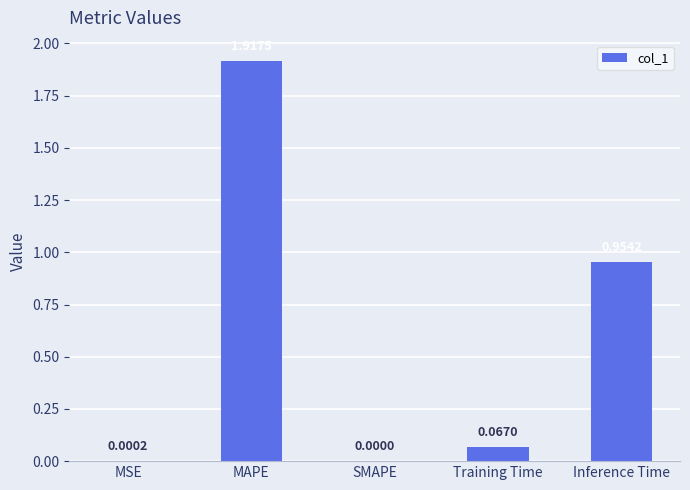

At which label is the value closest to 0?

SMAPE